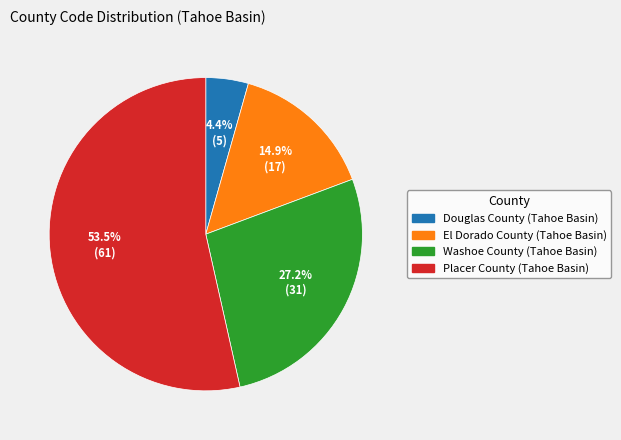

How many slices are in this pie chart?

4